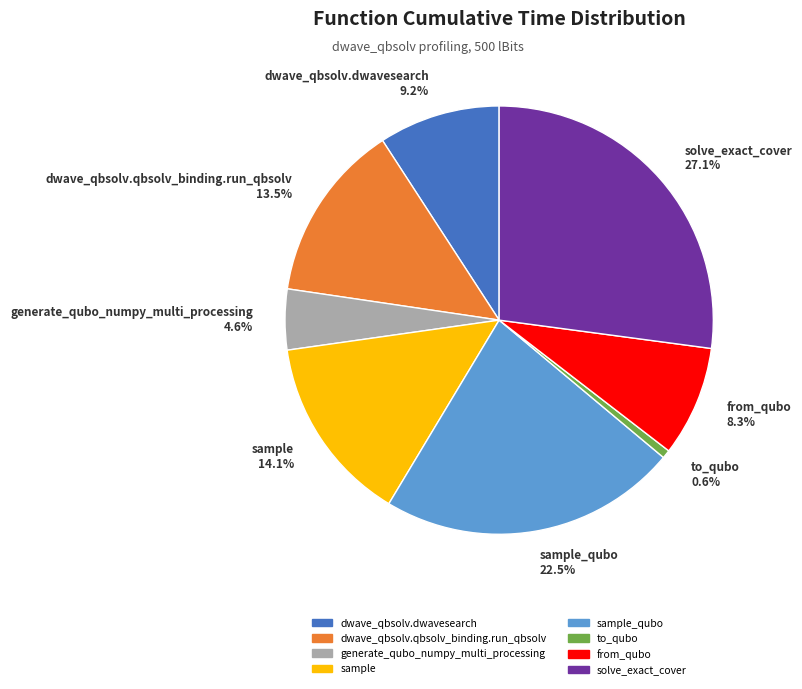

Is there any slice that represents more than half of the pie?

No